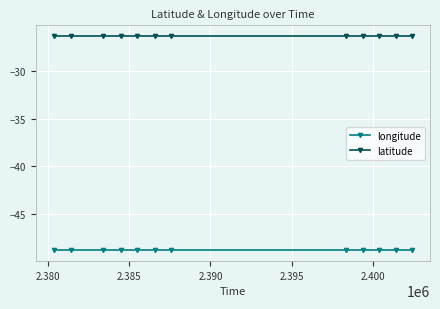

What is the sum of all latitude values?

-315.6